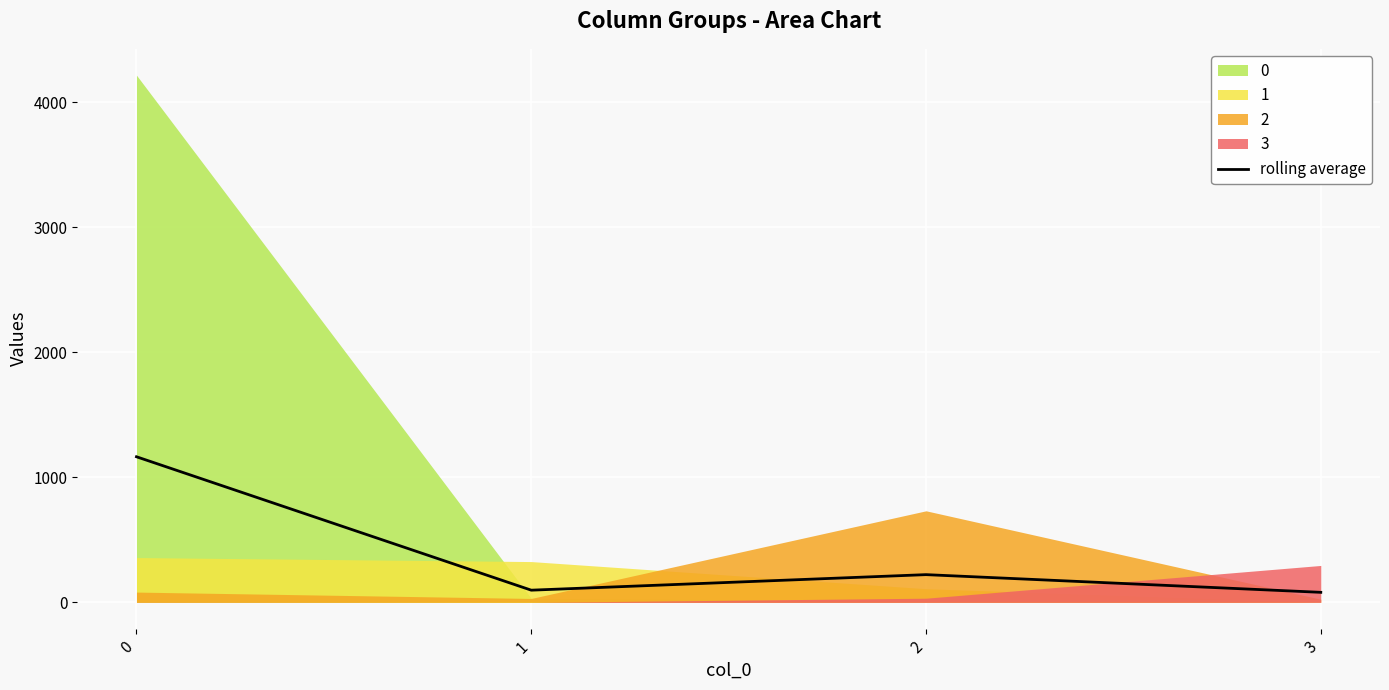

Where is the first local maximum?

2